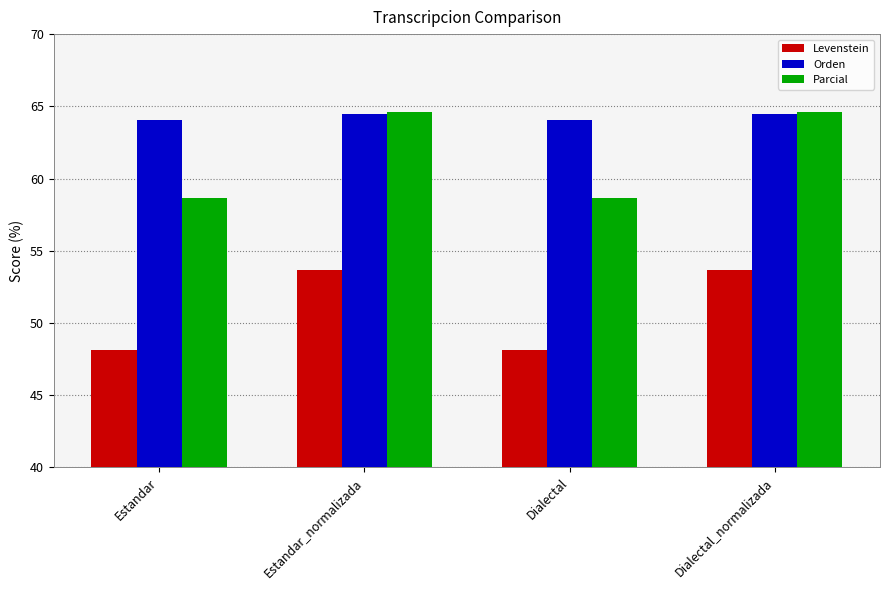

What position from the right is Dialectal_normalizada?

1